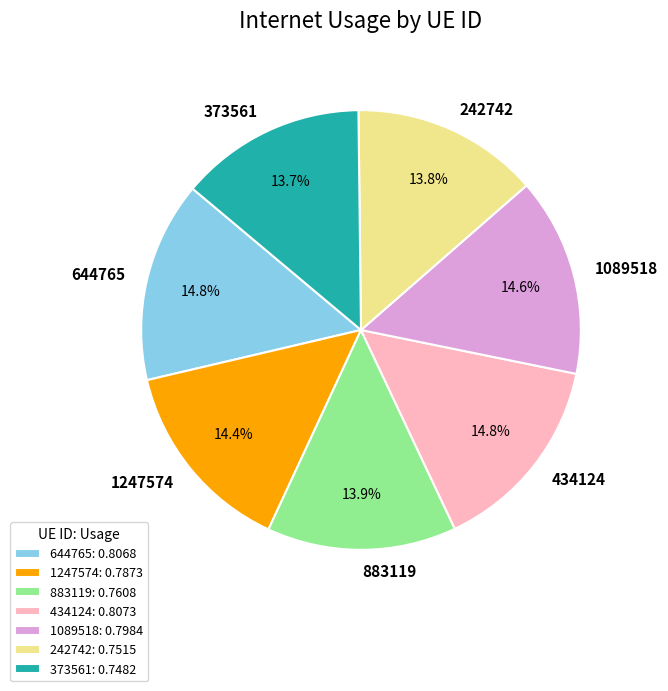

Is there a majority slice in this chart?

No